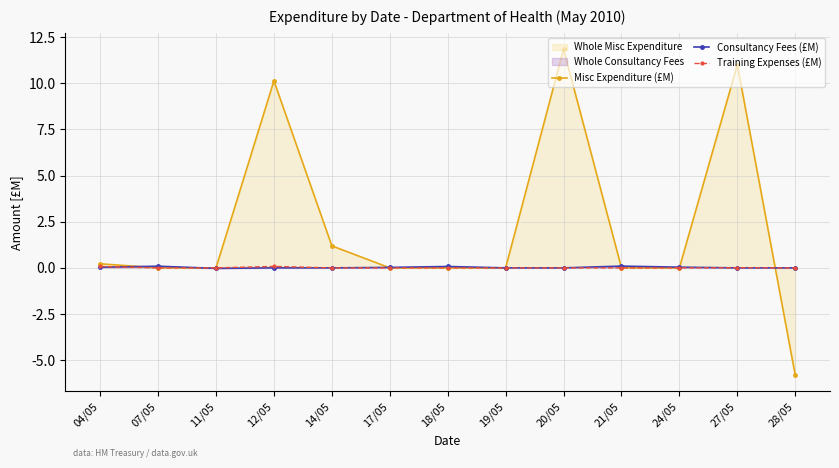

How many lines are shown in the chart?

3